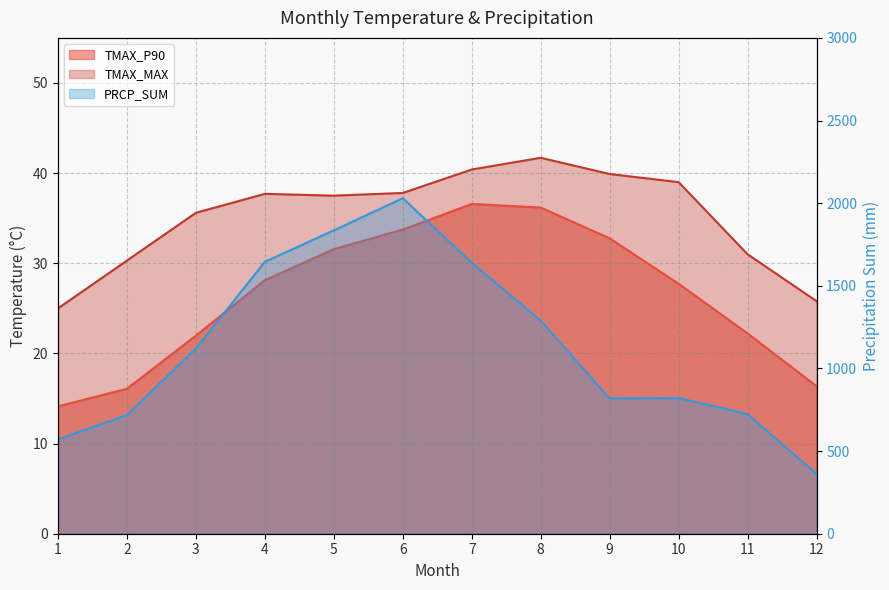

What are all the series names shown in the legend?

TMAX_P90, TMAX_MAX, PRCP_SUM